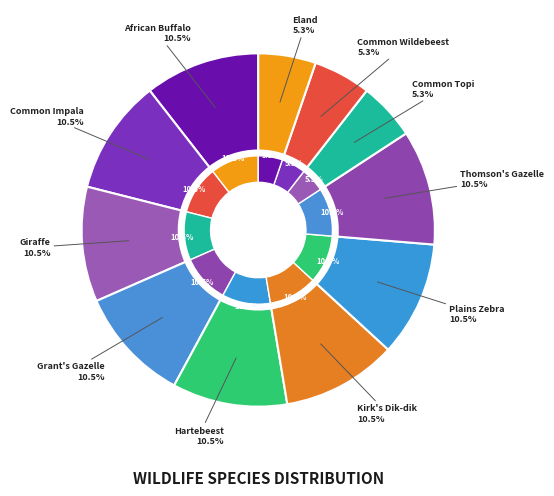

To the nearest percent, what percentage of the pie is Eland?

5%